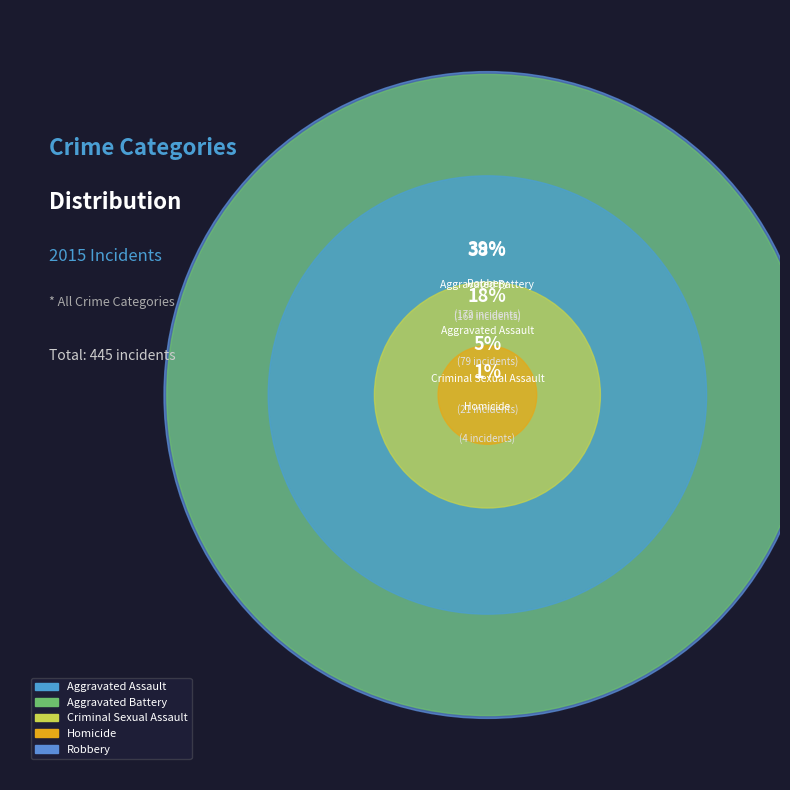

Rank the categories by value from highest to lowest.

Robbery, Aggravated Battery, Aggravated Assault, Criminal Sexual Assault, Homicide